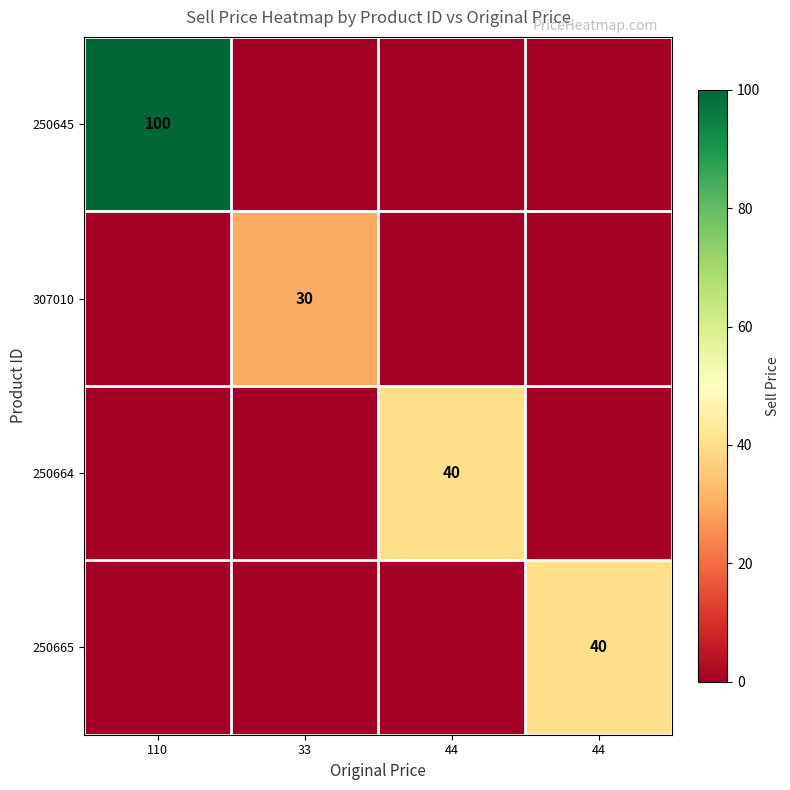

What is the greatest value displayed?

100